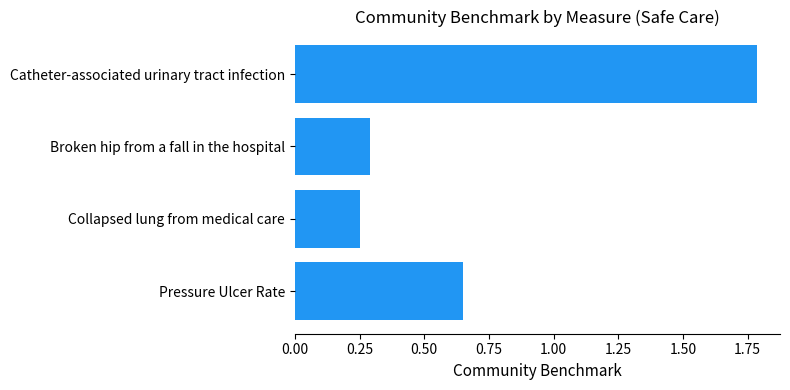

Rank the categories by value from highest to lowest.

Catheter-associated urinary tract infection, Pressure Ulcer Rate, Broken hip from a fall in the hospital, Collapsed lung from medical care